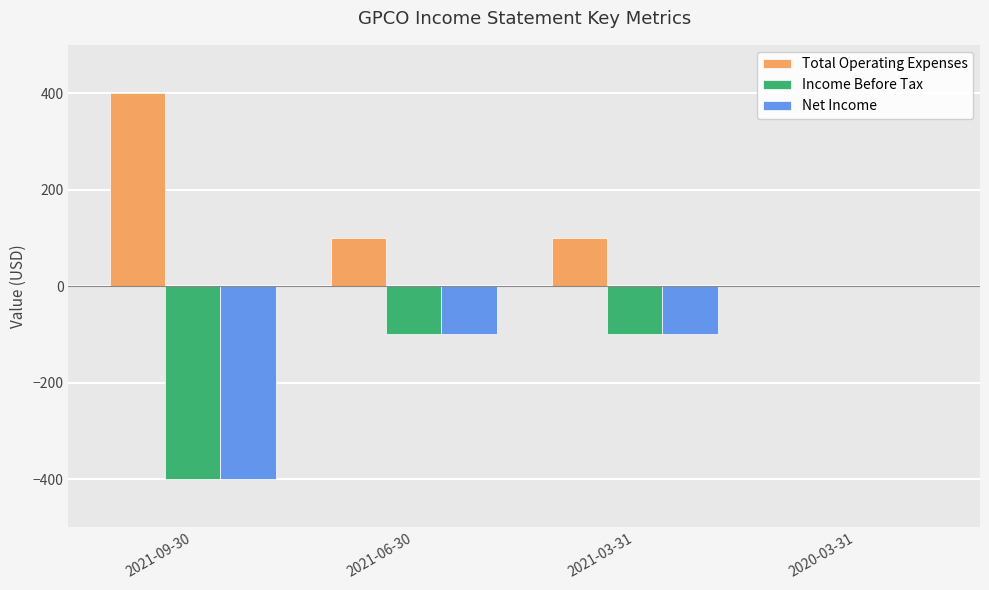

Which label corresponds to the largest value in the chart?

2021-09-30